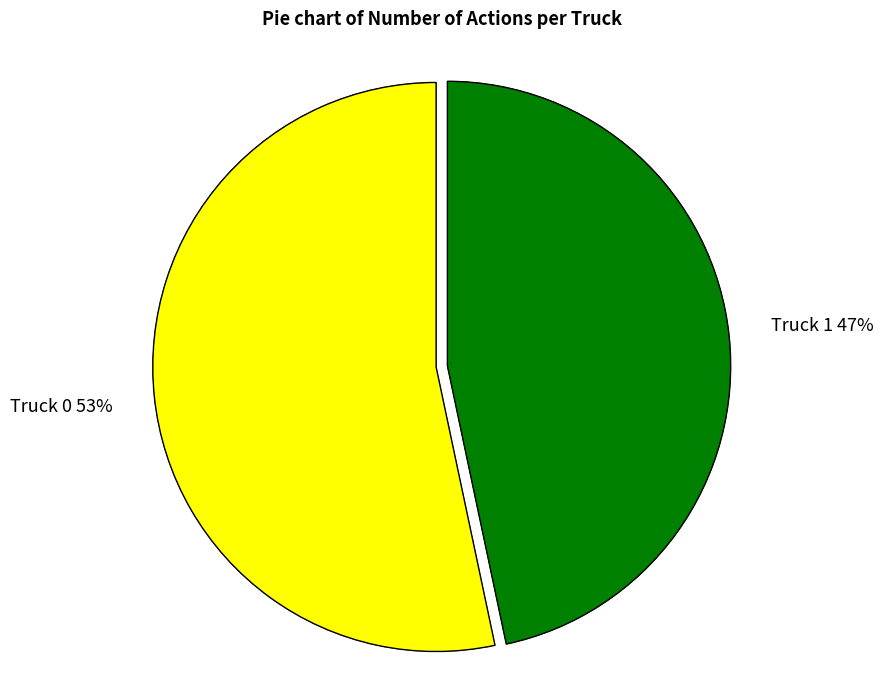

To the nearest percent, what percentage of the pie is Truck 1?

47%